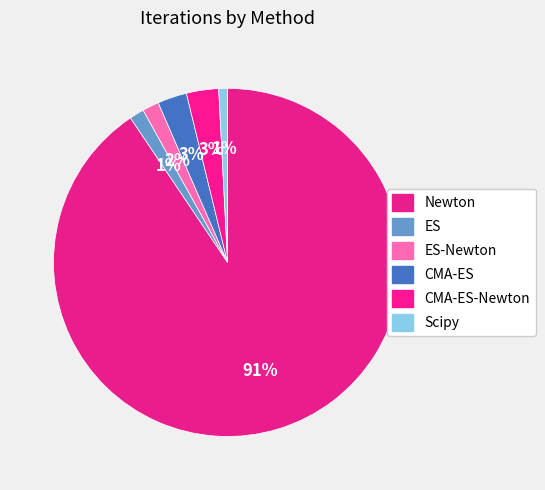

To the nearest percent, what is the average slice percentage?

17%